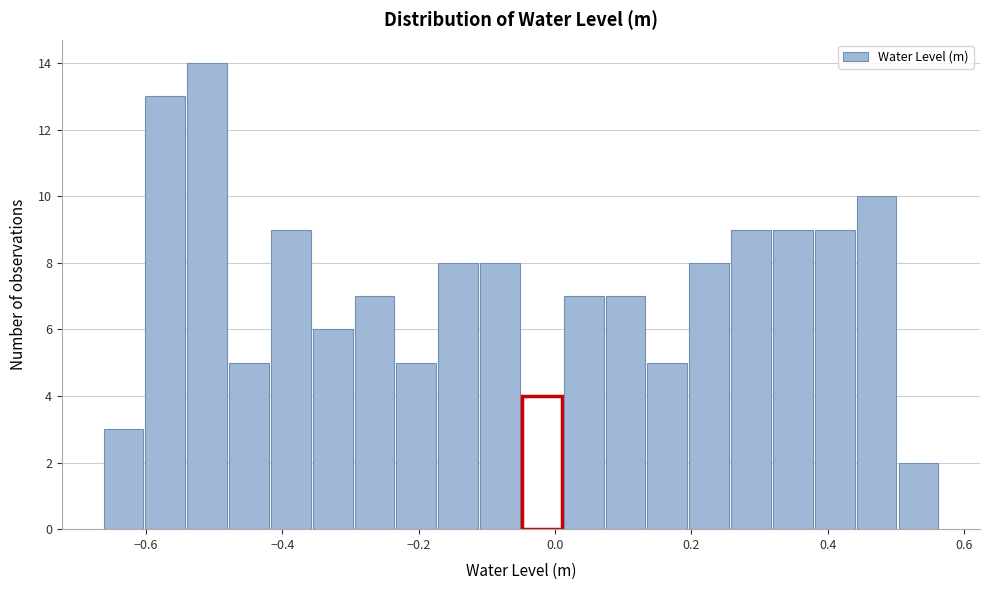

Around what value on the x-axis is the tallest bar? Give the approximate position of its centre, as read against the axis.

-0.52